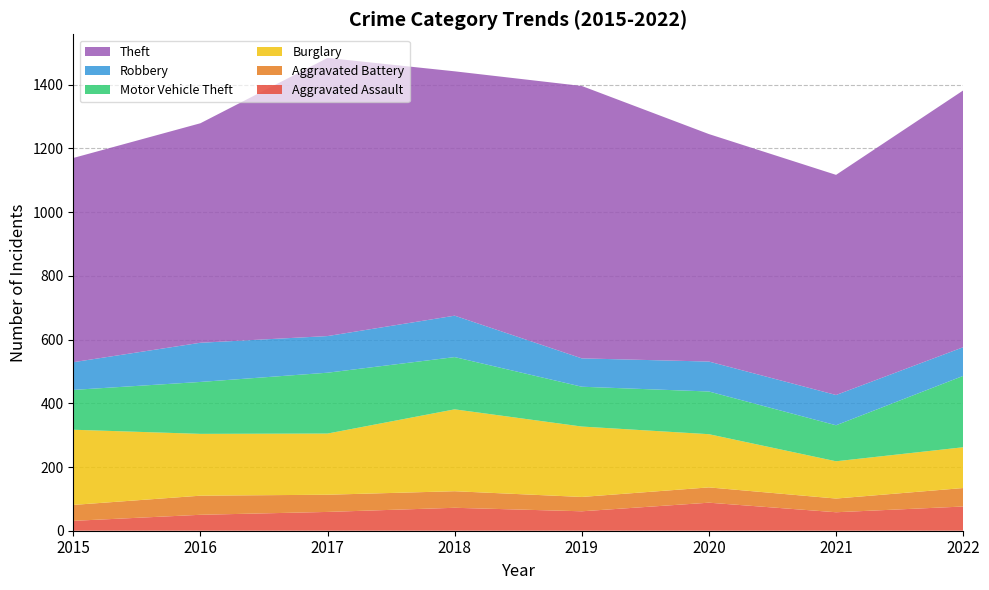

Reading right to left, list all the values displayed in this chart.

Aggravated Assault: 76	58	88	61	72	59	50	31
Aggravated Battery: 58	43	48	45	52	54	60	50
Burglary: 128	117	167	221	257	192	194	236
Motor Vehicle Theft: 224	113	134	125	164	191	163	125
Robbery: 90	95	94	89	130	115	123	87
Theft: 806	691	714	855	767	873	689	641